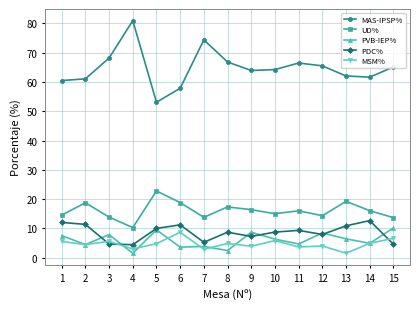

Is it true that UD% equals 16.0 at 14?

True